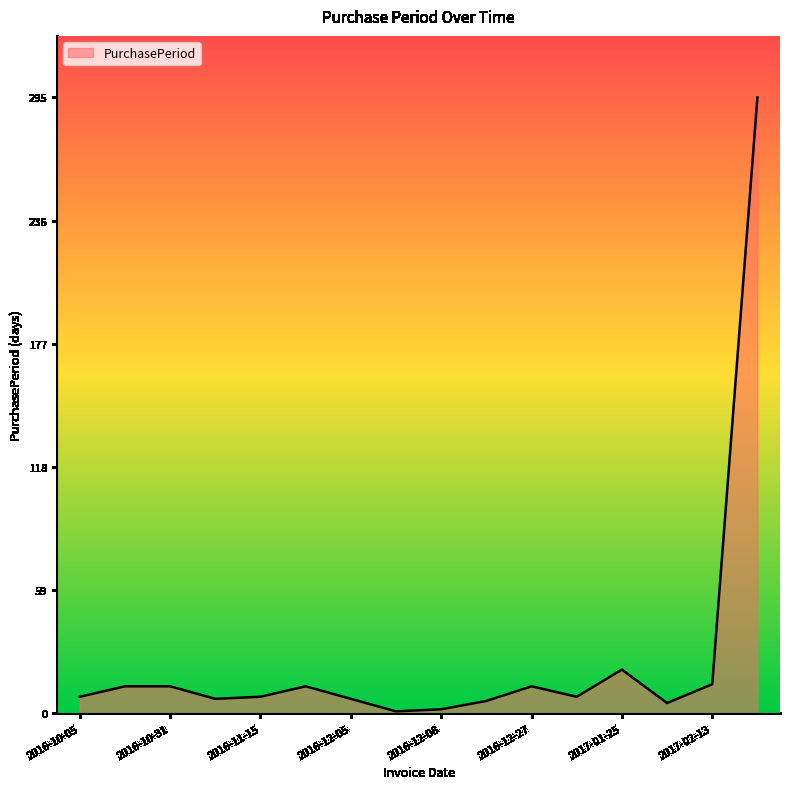

What is the difference between the maximum and minimum values?

294